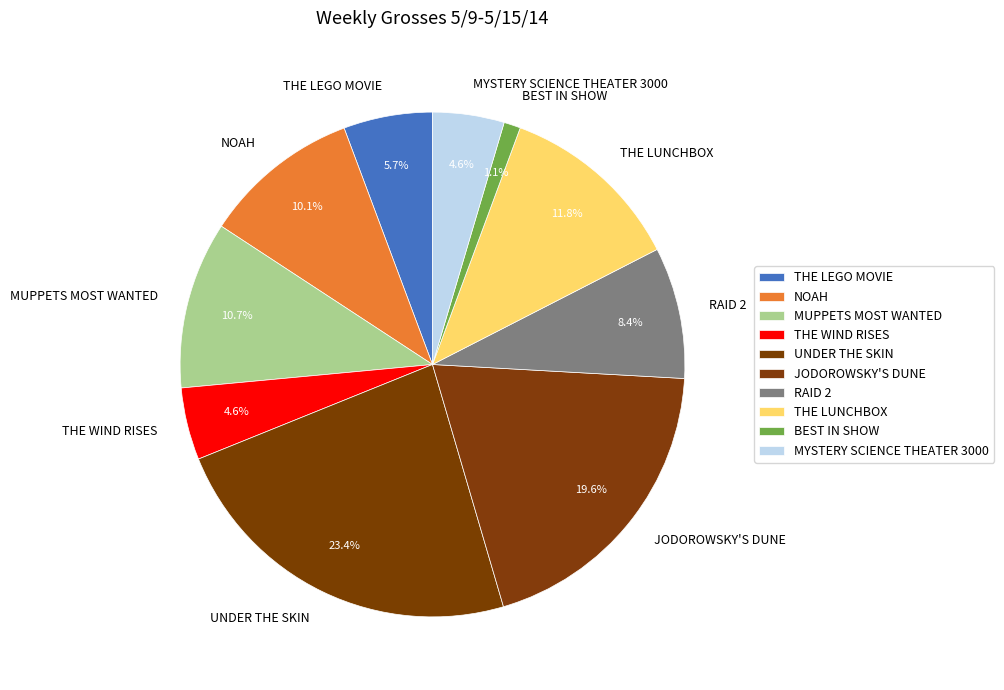

To the nearest percent, what is the combined percentage of THE LEGO MOVIE and BEST IN SHOW?

7%